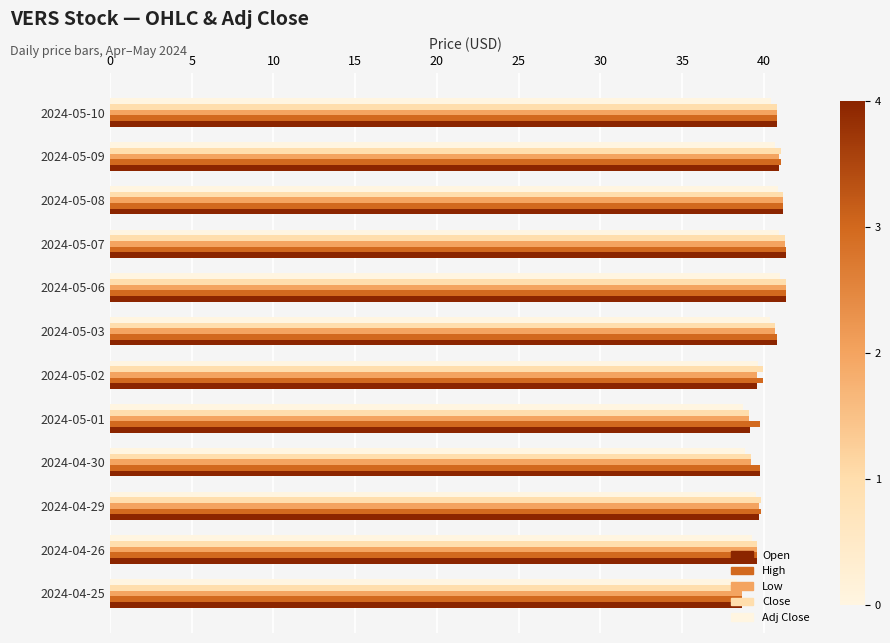

What is the sum of the Open values at 2024-05-07 and 2024-05-01?

80.5